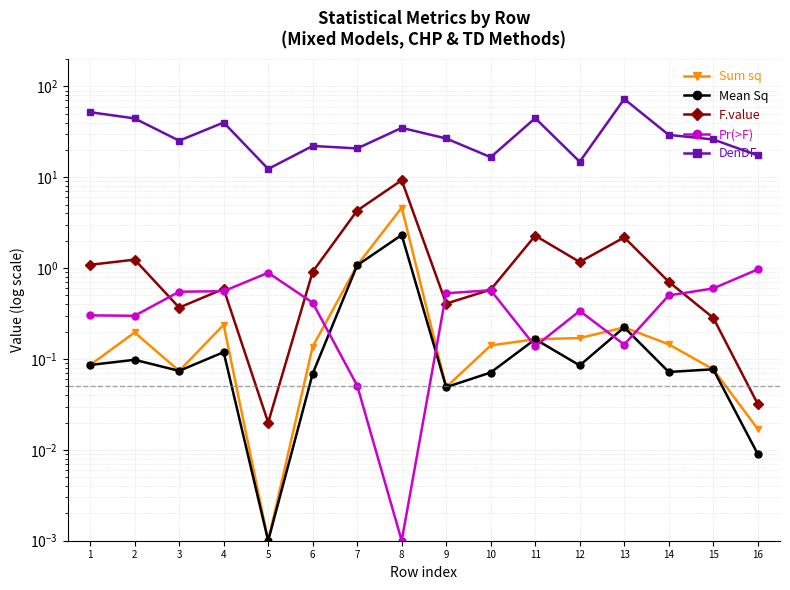

What is the maximum value for Pr(>F)?

1.0